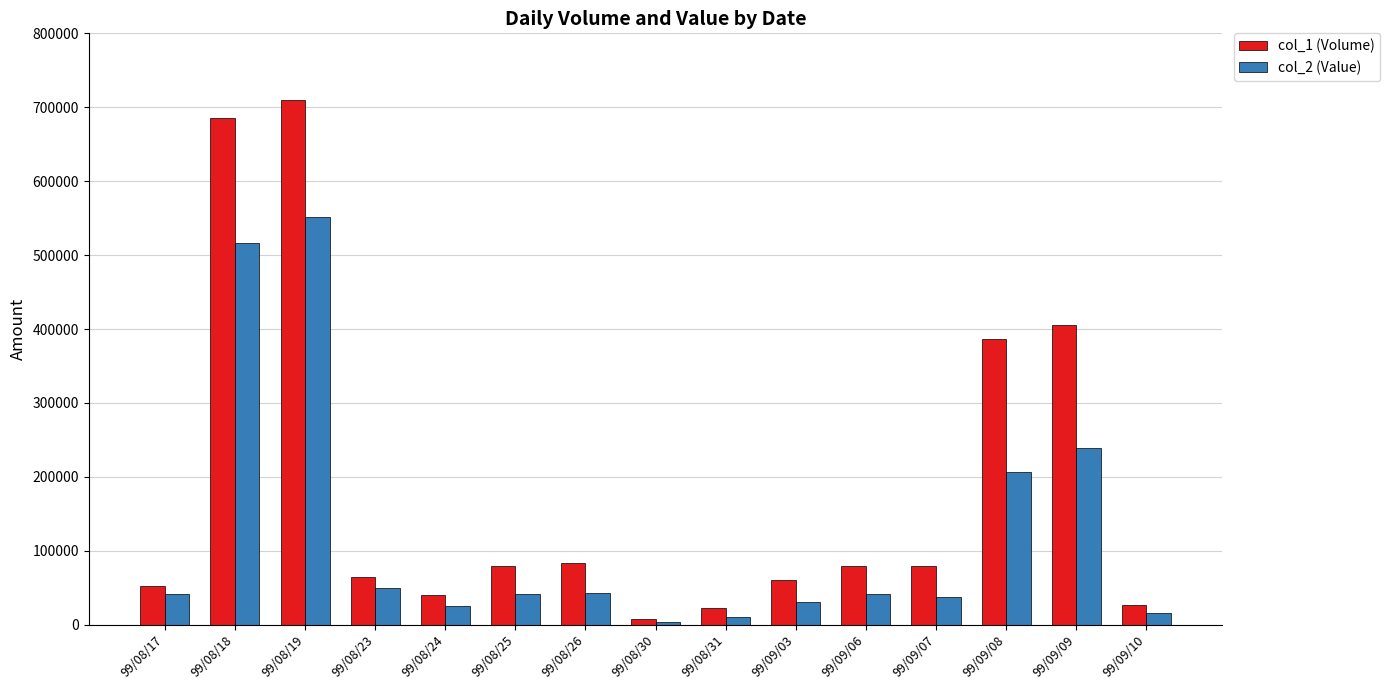

What are all the series names shown in the legend?

col_1 (Volume), col_2 (Value)